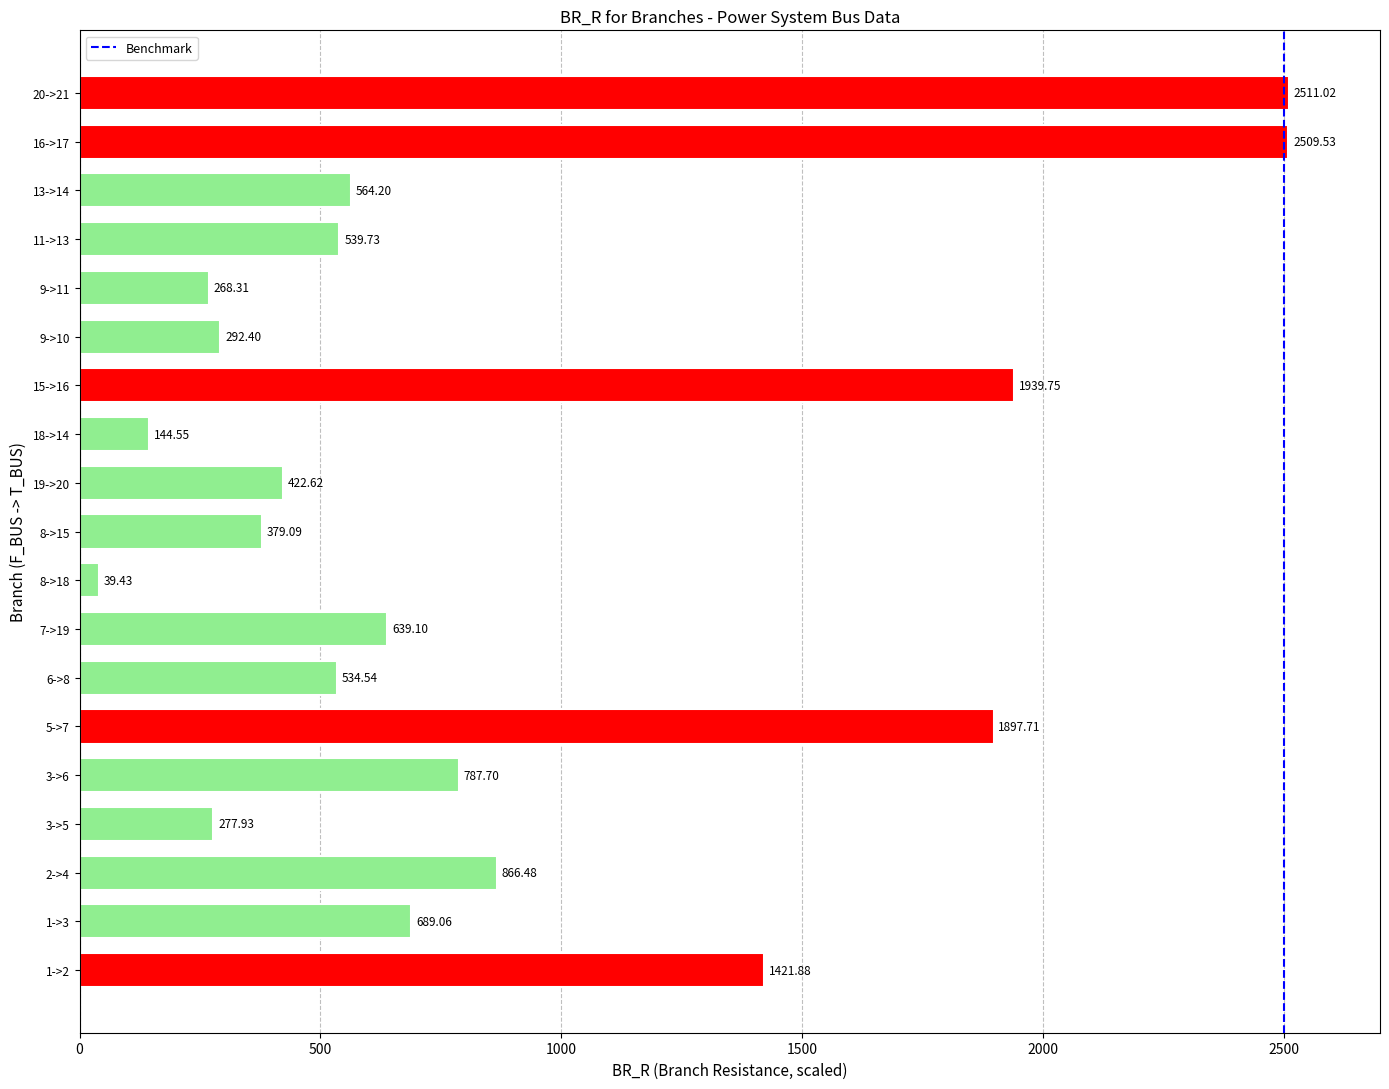

Rank the categories by value from highest to lowest.

20->21, 16->17, 15->16, 5->7, 1->2, 2->4, 3->6, 1->3, 7->19, 13->14, 11->13, 6->8, 19->20, 8->15, 9->10, 3->5, 9->11, 18->14, 8->18